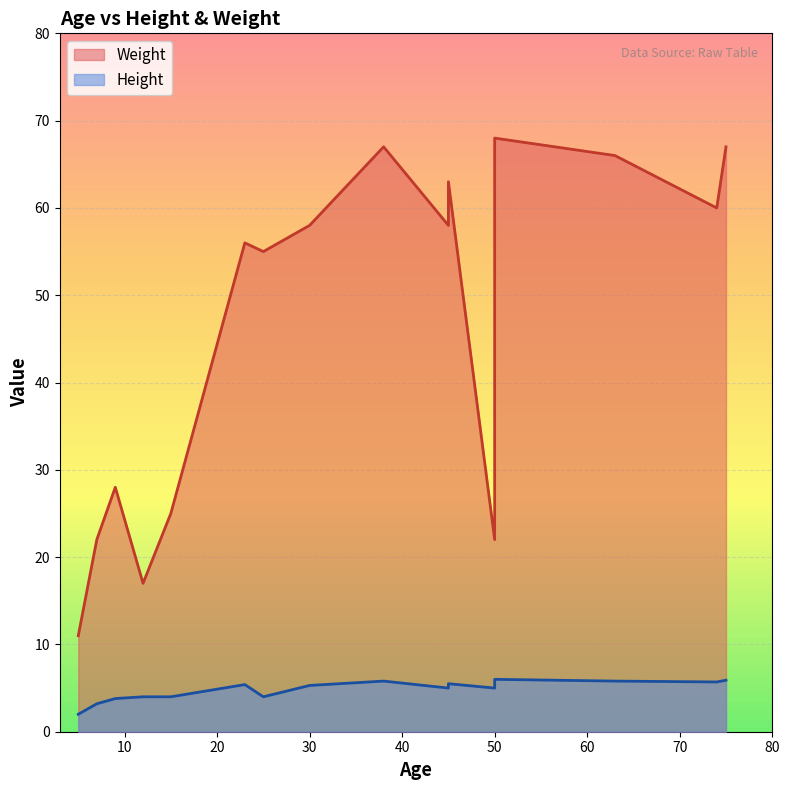

True or false: Weight and Height intersect in this chart.

False